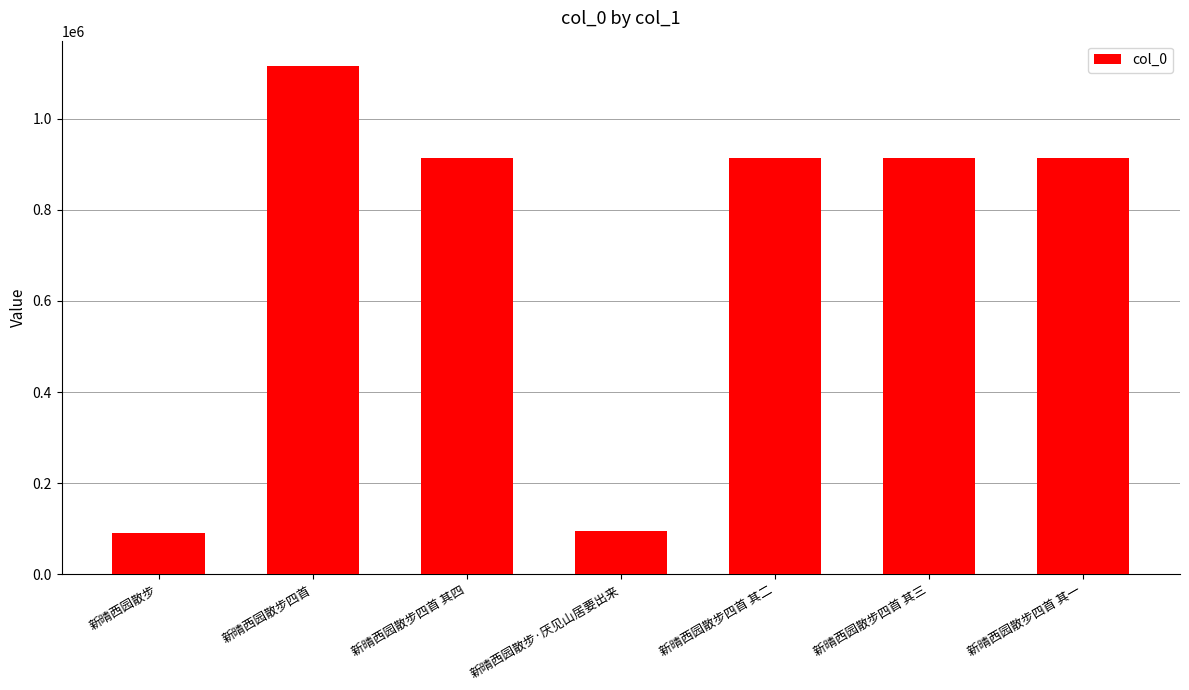

How many bars are there in total?

7